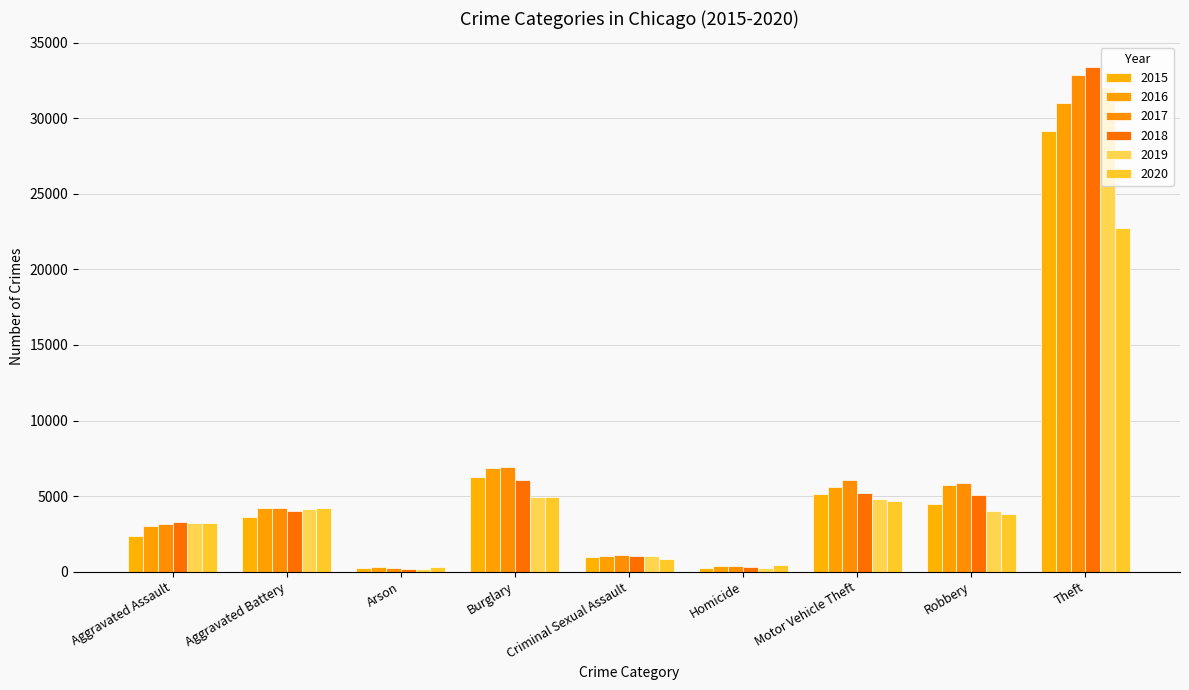

What is the difference between the 2018 values at Theft and Aggravated Battery?

29400